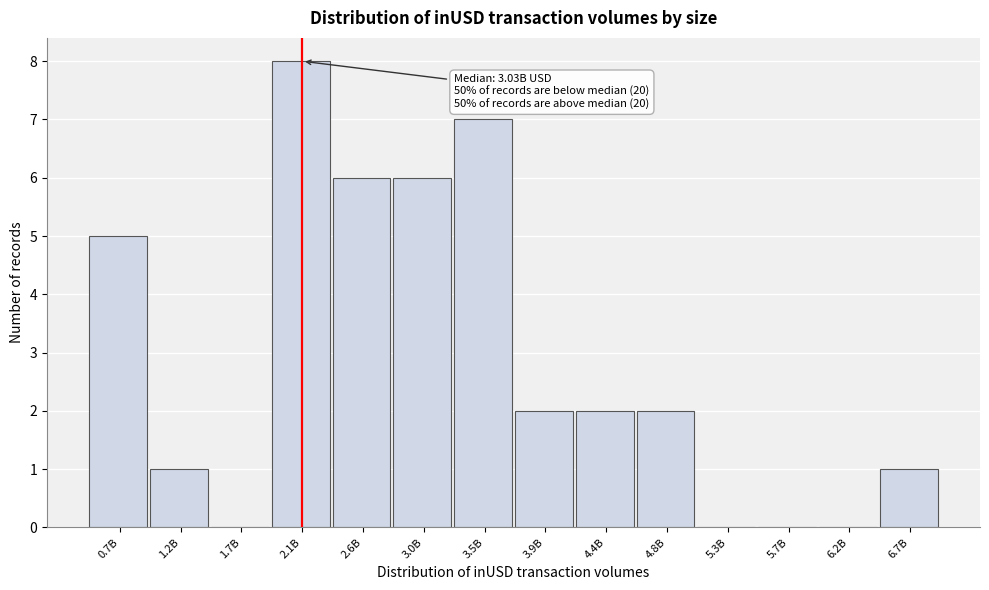

Reading right to left, what are all the values shown in this chart?

6.7B=1	6.2B=0	5.7B=0	5.3B=0	4.8B=2	4.4B=2	3.9B=2	3.5B=7	3.0B=6	2.6B=6	2.1B=8	1.7B=0	1.2B=1	0.7B=5